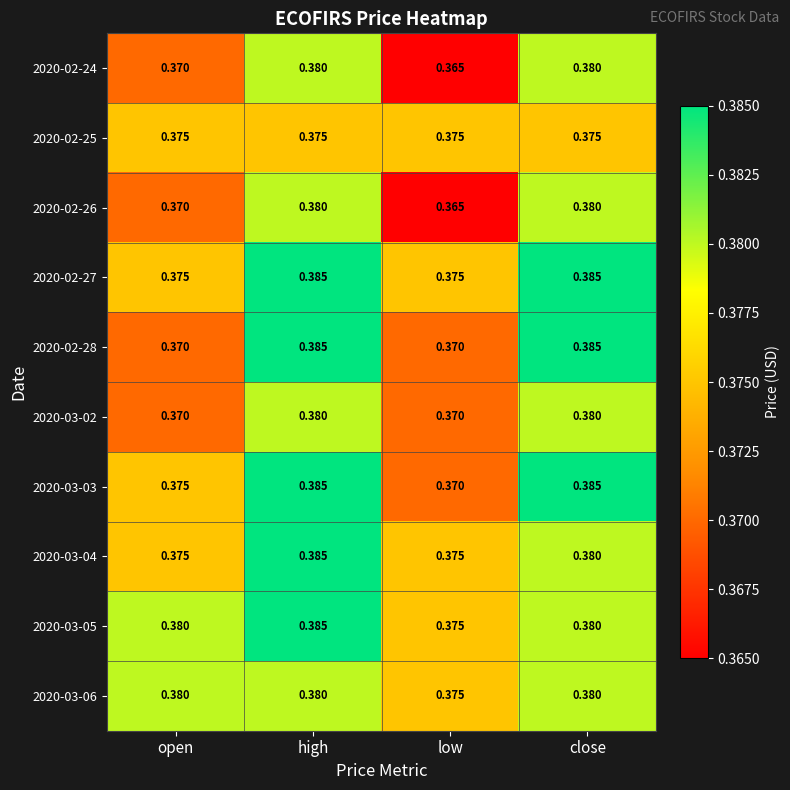

How many series are shown in this chart?

10